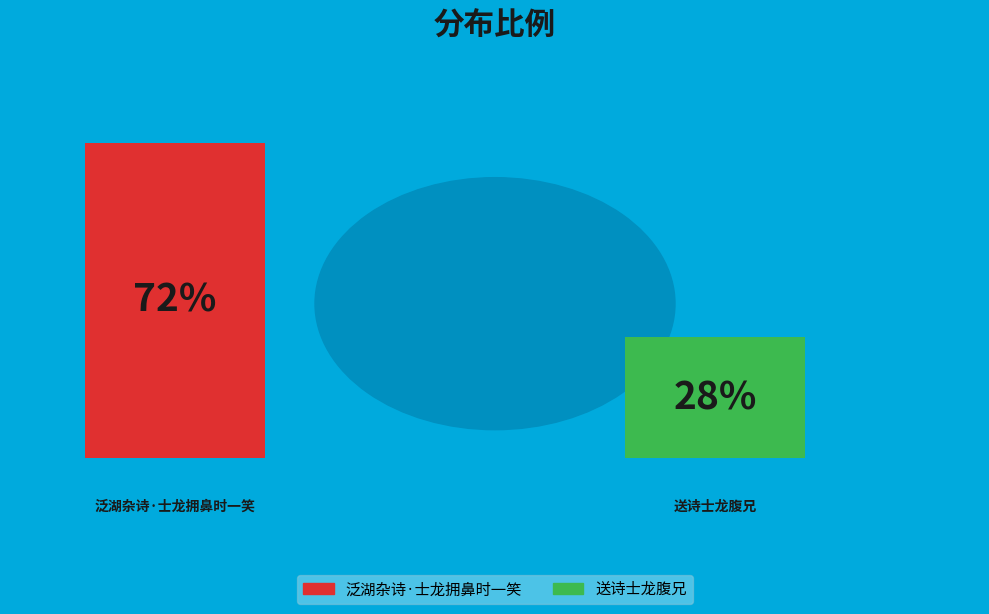

What percentage is the 泛湖杂诗·士龙拥鼻时一笑 slice, to the nearest percent?

72%